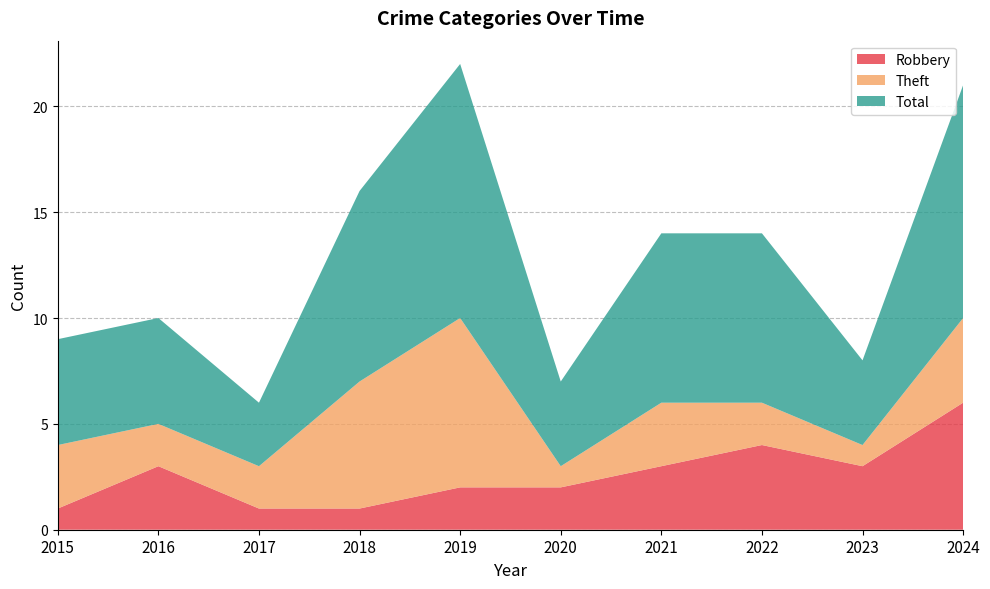

Reading right to left, extract all data points from this chart.

Robbery: 2024=6	2023=3	2022=4	2021=3	2020=2	2019=2	2018=1	2017=1	2016=3	2015=1
Theft: 2024=4	2023=1	2022=2	2021=3	2020=1	2019=8	2018=6	2017=2	2016=2	2015=3
Total: 2024=11	2023=4	2022=8	2021=8	2020=4	2019=12	2018=9	2017=3	2016=5	2015=5